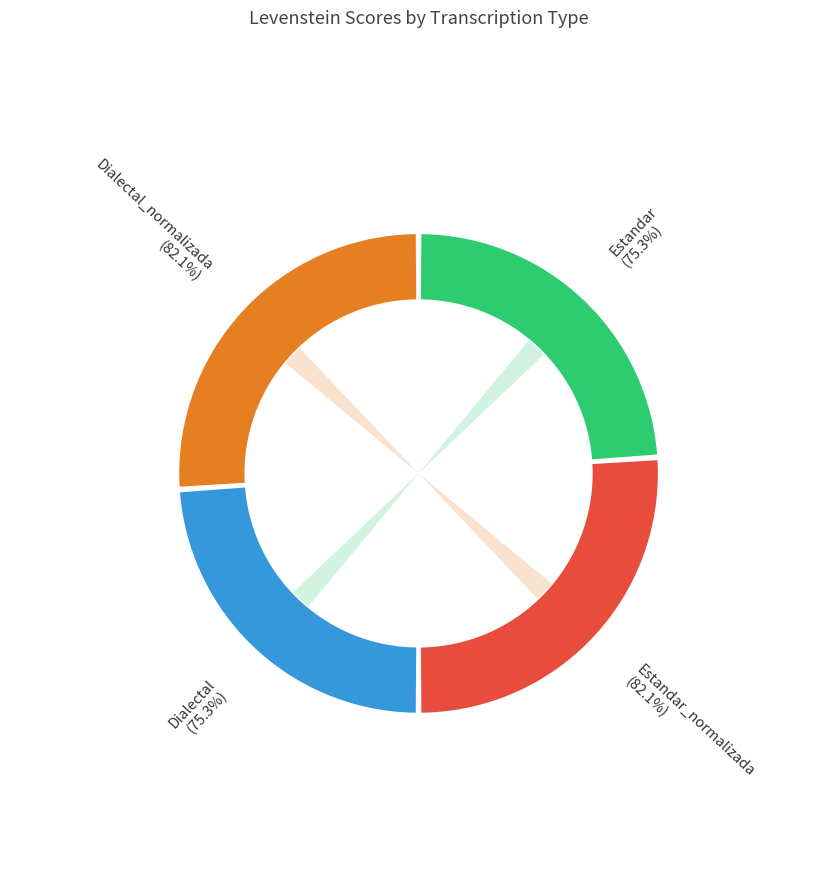

Is Dialectal the majority of the pie?

No